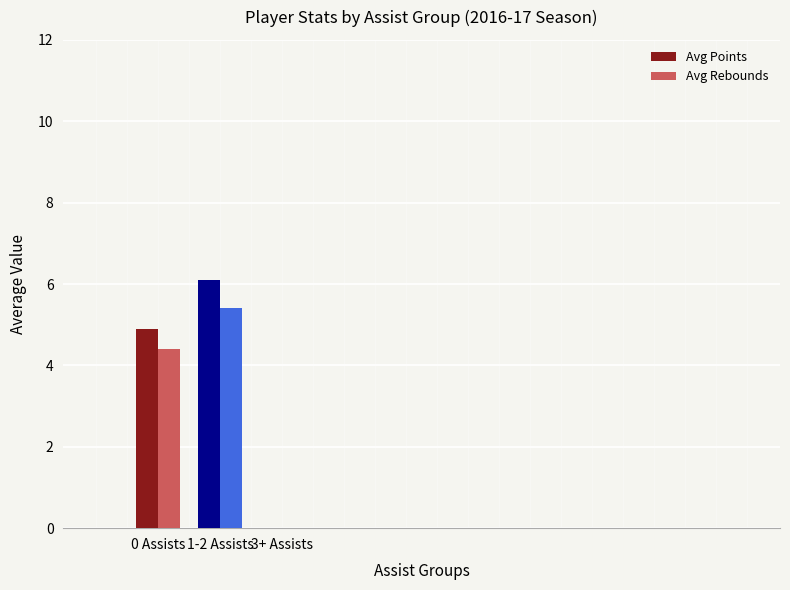

How many values in the Avg Points series exceed 6?

1